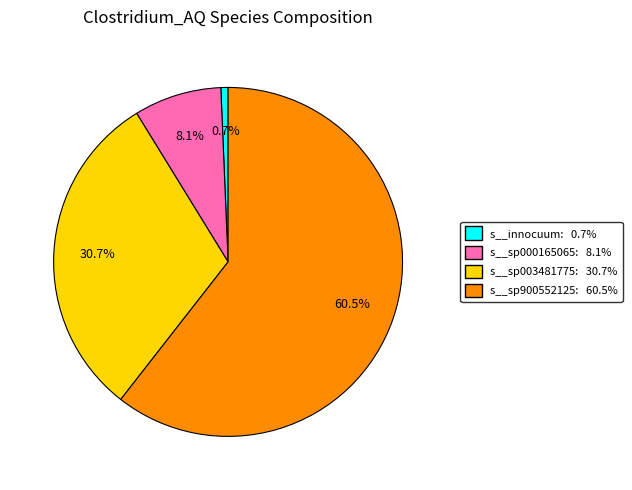

Is there any slice that represents more than half of the pie?

Yes